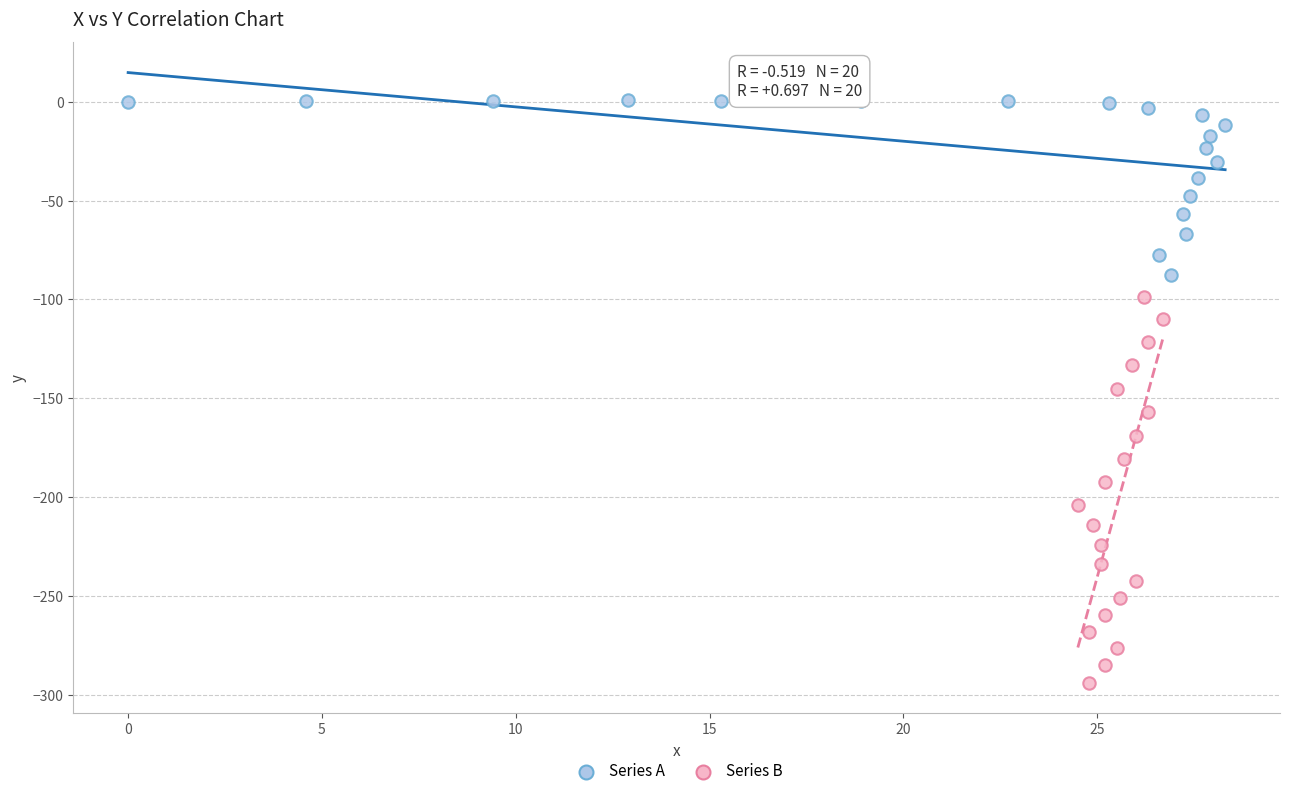

Which series reaches the minimum Y coordinate?

Series B